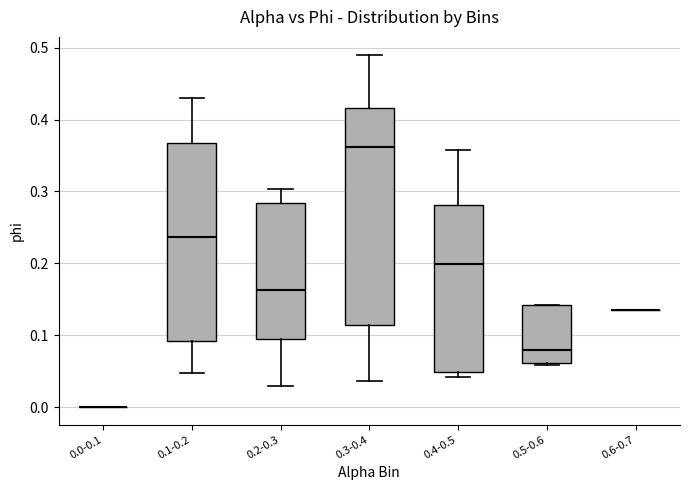

Reading left to right, read every box against the y-axis: the position of its median line, the range the box covers, and the ends of its whiskers. The values are not printed on the chart, so give them approximately, as read against the axis.

0.0-0.1: box collapsed to a line at 0.00, whiskers 0.00 to 0.00
0.1-0.2: median 0.24, box 0.09 to 0.37, whiskers 0.05 to 0.43
0.2-0.3: median 0.16, box 0.10 to 0.28, whiskers 0.03 to 0.30
0.3-0.4: median 0.36, box 0.11 to 0.42, whiskers 0.04 to 0.49
0.4-0.5: median 0.20, box 0.05 to 0.28, whiskers 0.04 to 0.36
0.5-0.6: median 0.08, box 0.06 to 0.14, whiskers 0.06 to 0.14
0.6-0.7: box collapsed to a line at 0.13, whiskers 0.13 to 0.13